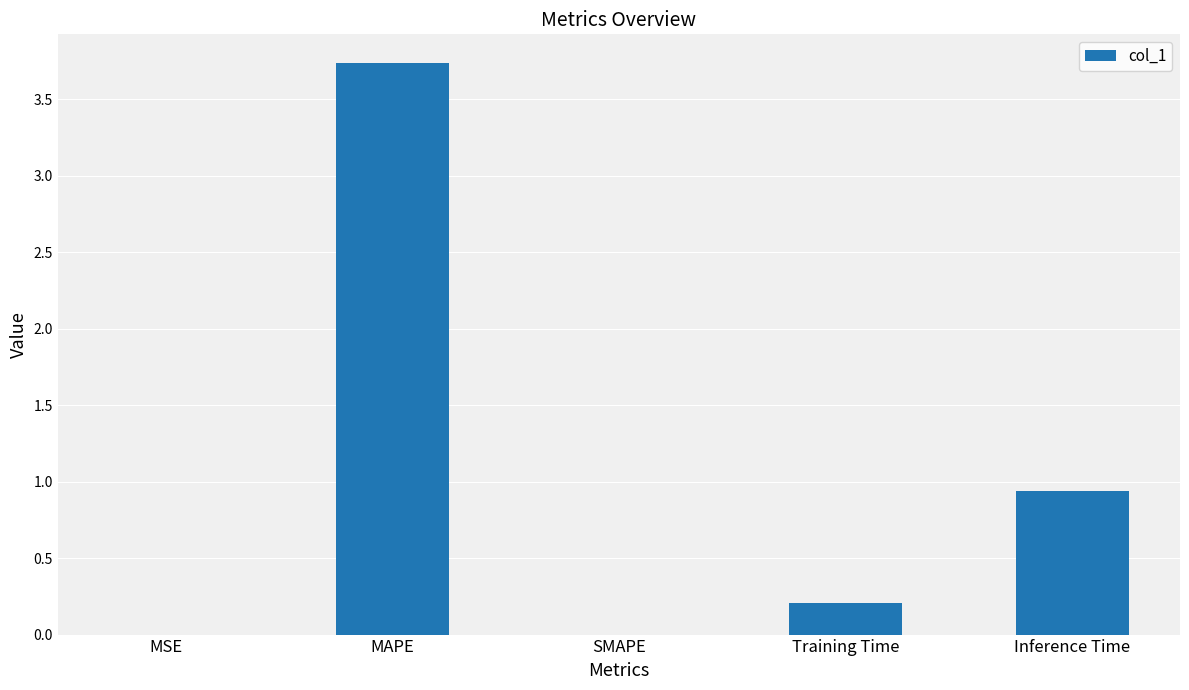

Between SMAPE and Training Time, which is larger?

Training Time